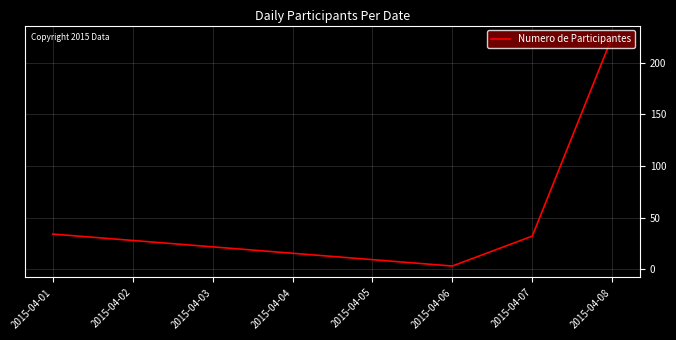

What is the difference between the maximum and minimum values?

222